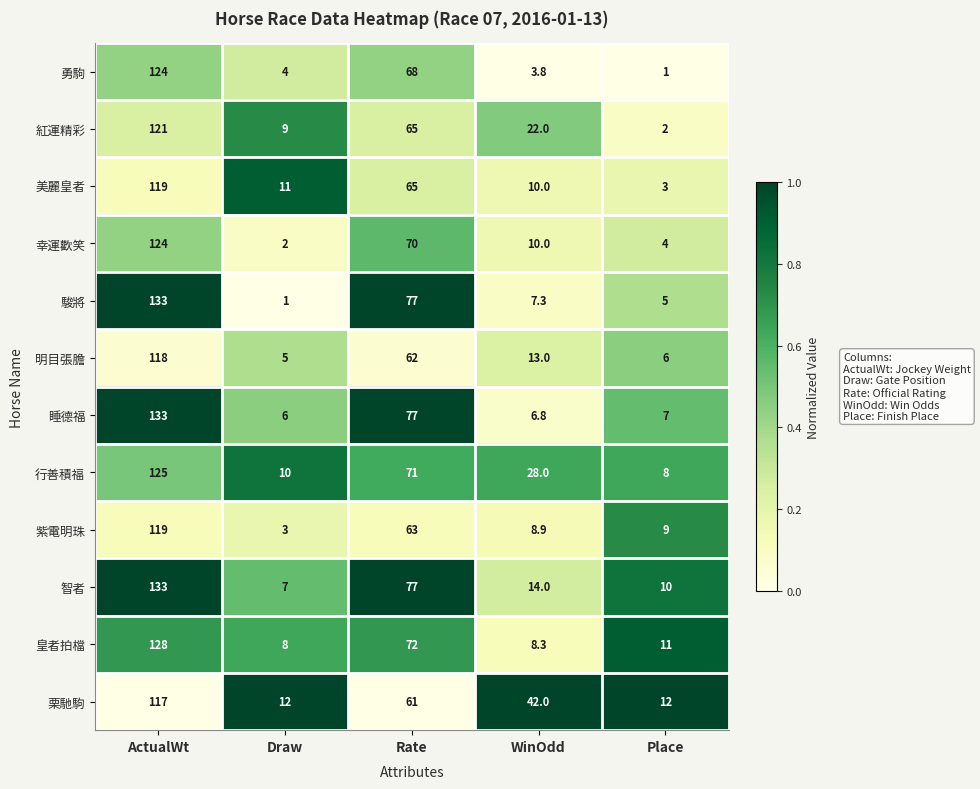

At which category is the sum across all series the highest?

ActualWt